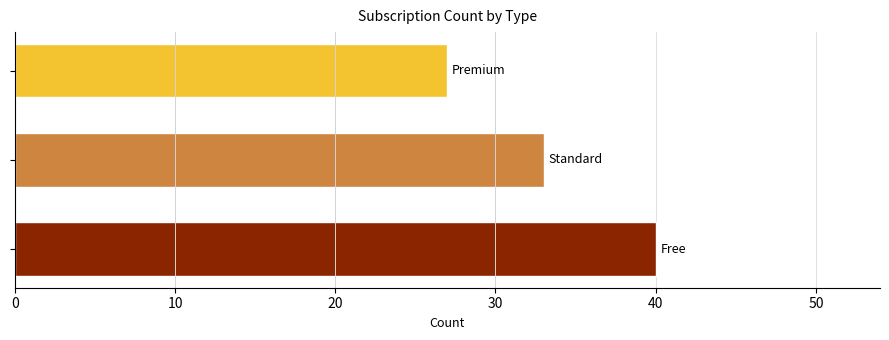

Does the chart contain stacked bars?

No